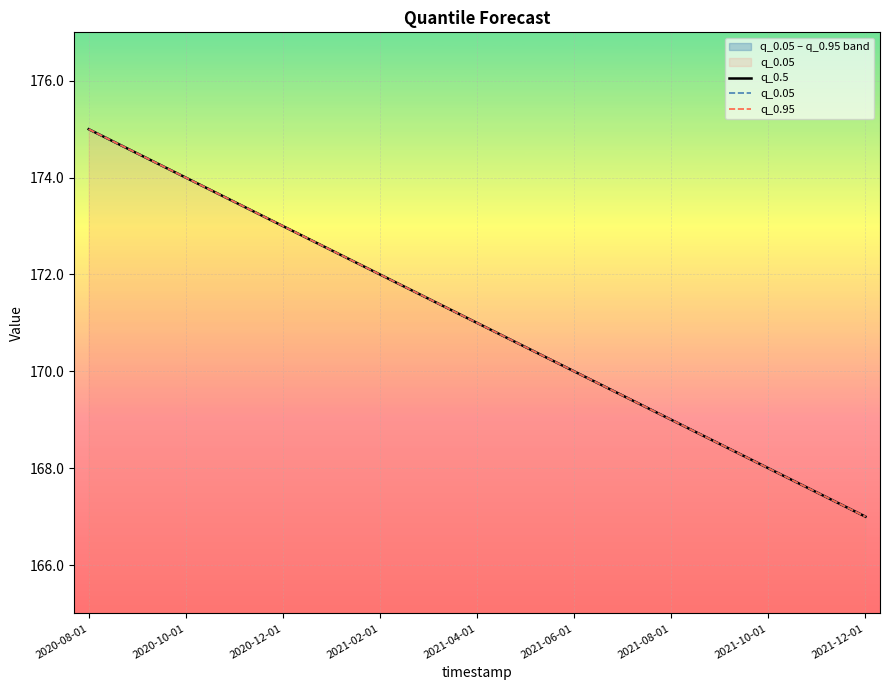

Is it true that q_0.05 equals 168.0 at 2021-10-01?

True